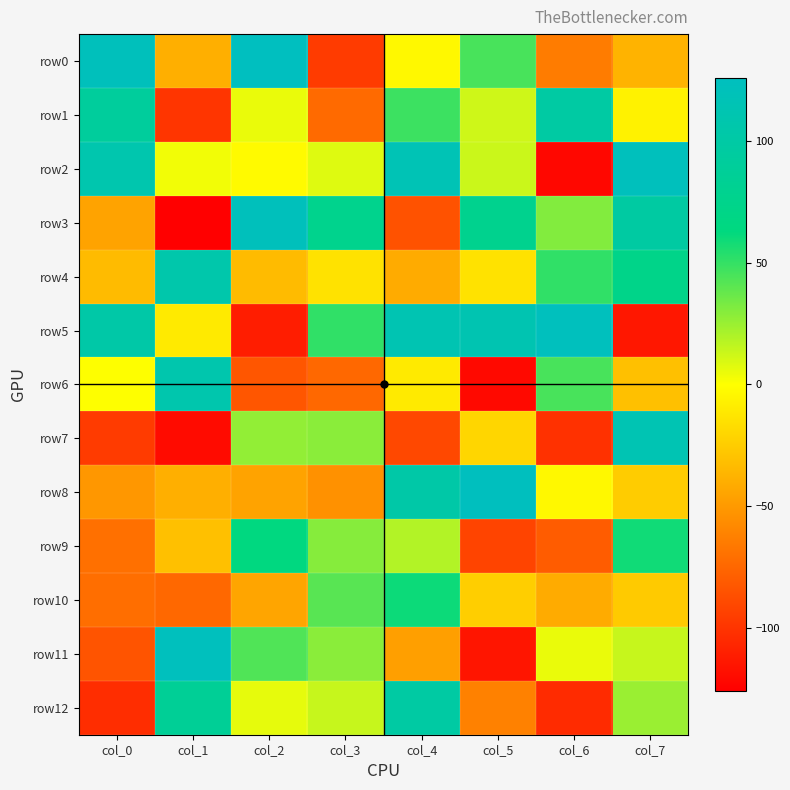

Reading right to left, what are all the values shown in this chart?

row0: col_7=-37	col_6=-64	col_5=45	col_4=-3	col_3=-96	col_2=126	col_1=-39	col_0=122
row1: col_7=-6	col_6=98	col_5=12	col_4=48	col_3=-73	col_2=5	col_1=-99	col_0=92
row2: col_7=123	col_6=-122	col_5=13	col_4=116	col_3=8	col_2=-2	col_1=3	col_0=109
row3: col_7=97	col_6=31	col_5=78	col_4=-85	col_3=77	col_2=122	col_1=-126	col_0=-45
row4: col_7=73	col_6=51	col_5=-14	col_4=-41	col_3=-14	col_2=-33	col_1=106	col_0=-33
row5: col_7=-114	col_6=124	col_5=112	col_4=113	col_3=51	col_2=-111	col_1=-10	col_0=102
row6: col_7=-31	col_6=45	col_5=-121	col_4=-10	col_3=-74	col_2=-83	col_1=108	col_0=0
row7: col_7=114	col_6=-101	col_5=-20	col_4=-90	col_3=29	col_2=27	col_1=-120	col_0=-96
row8: col_7=-25	col_6=-3	col_5=125	col_4=102	col_3=-54	col_2=-45	col_1=-39	col_0=-51
row9: col_7=59	col_6=-80	col_5=-92	col_4=19	col_3=30	col_2=64	col_1=-31	col_0=-70
row10: col_7=-26	col_6=-41	col_5=-24	col_4=60	col_3=41	col_2=-44	col_1=-74	col_0=-71
row11: col_7=14	col_6=5	col_5=-115	col_4=-47	col_3=29	col_2=43	col_1=124	col_0=-84
row12: col_7=25	col_6=-104	col_5=-62	col_4=98	col_3=14	col_2=6	col_1=86	col_0=-103